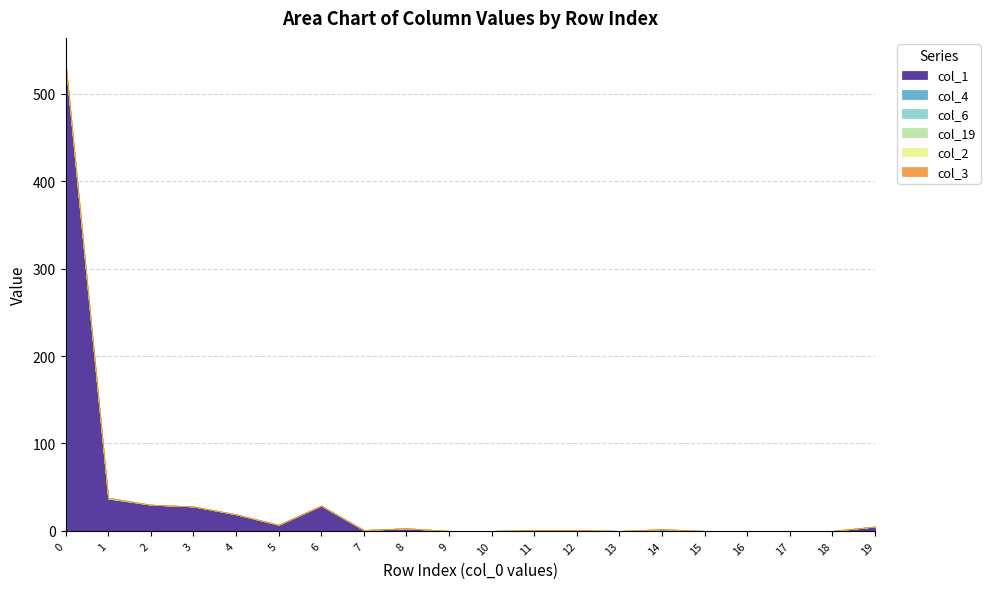

Count the col_4 values in the range 0 to 1.

20